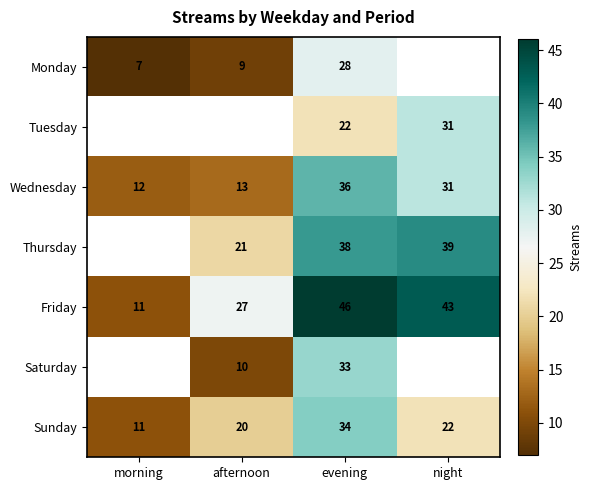

Which label corresponds to the largest value in the chart?

evening